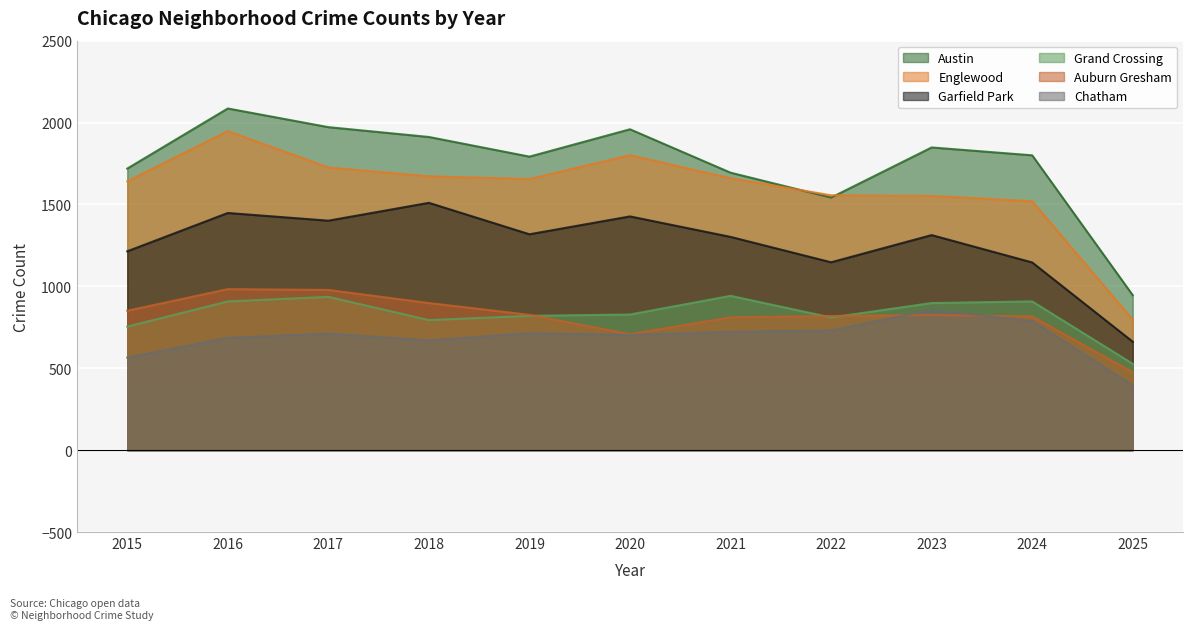

At which category is the sum across all series the highest?

2016